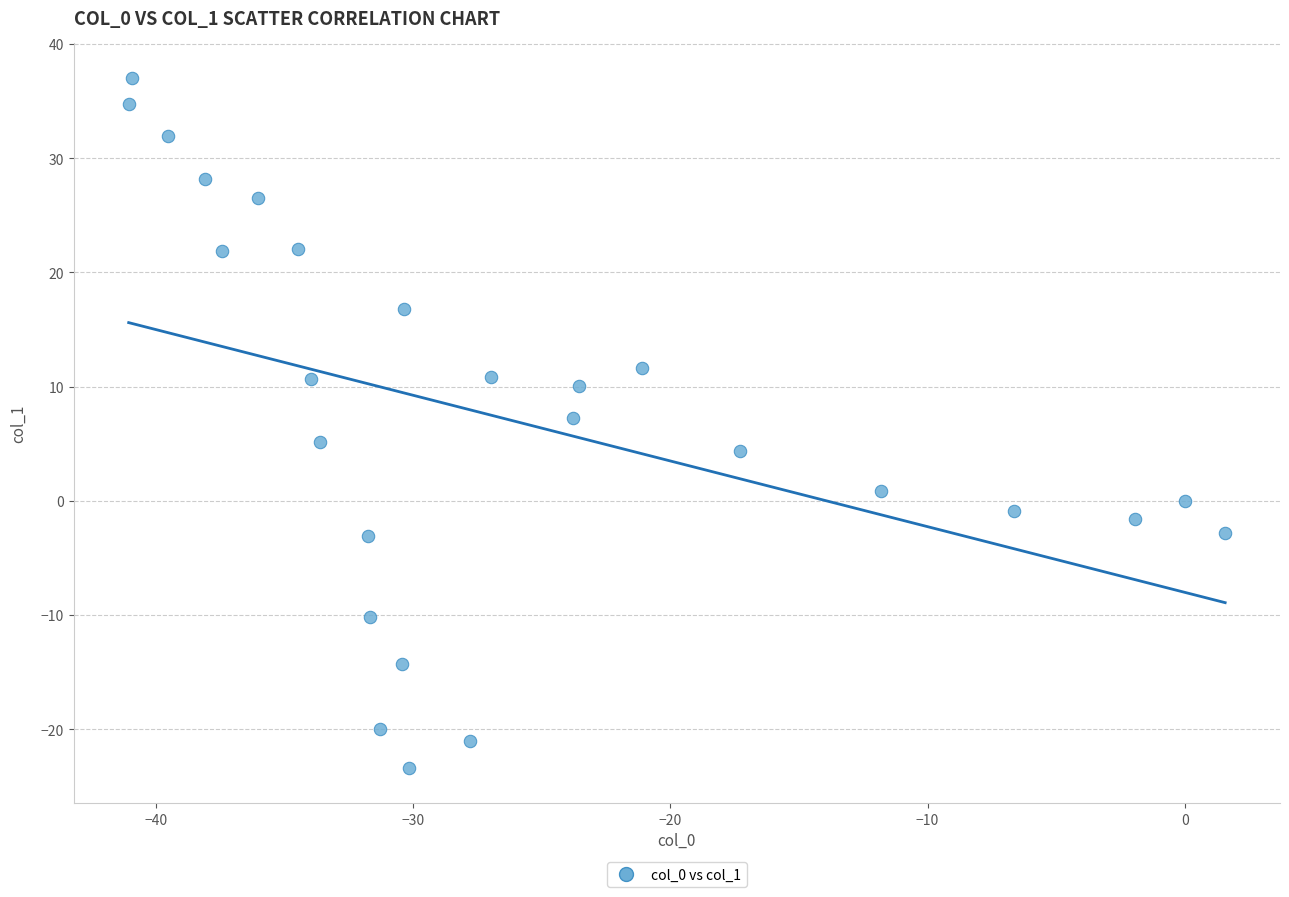

What is the range of X values (max minus min)?

42.6